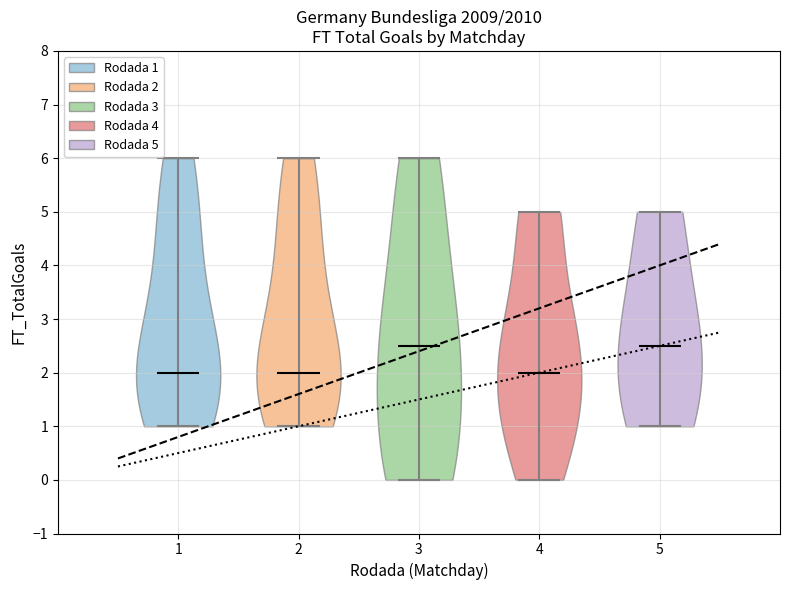

Reading left to right, read every violin against the y-axis: where its median line is, and the lowest and highest points it reaches. The values are not printed on the chart, so give them approximately, as read against the axis.

1: median line 2.0, lowest point 1.0, highest point 6.0
2: median line 2.0, lowest point 1.0, highest point 6.0
3: median line 2.5, lowest point 0.0, highest point 6.0
4: median line 2.0, lowest point 0.0, highest point 5.0
5: median line 2.5, lowest point 1.0, highest point 5.0